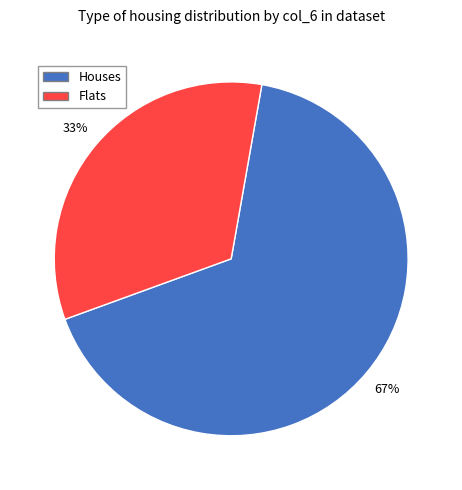

Is there a majority slice in this chart?

Yes